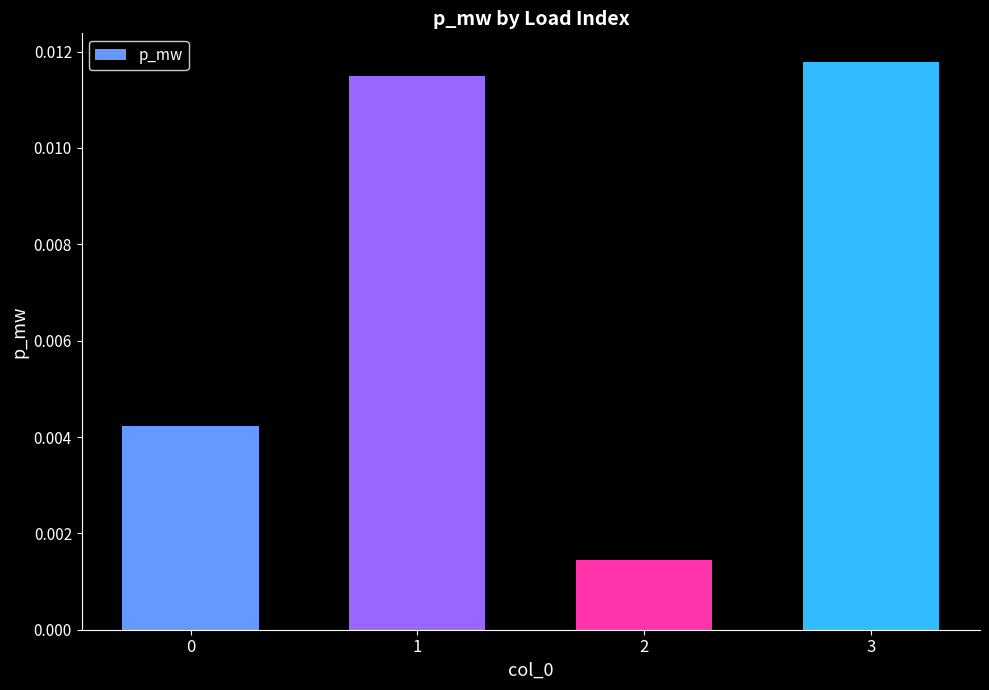

Which category has the highest value across all series?

3